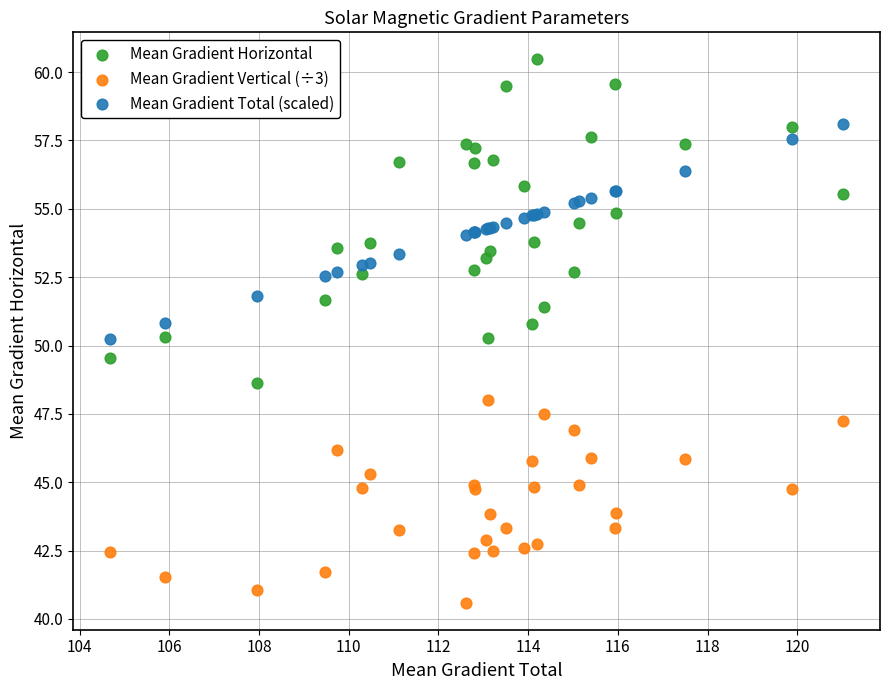

Which series reaches the maximum Y coordinate?

Mean Gradient Horizontal